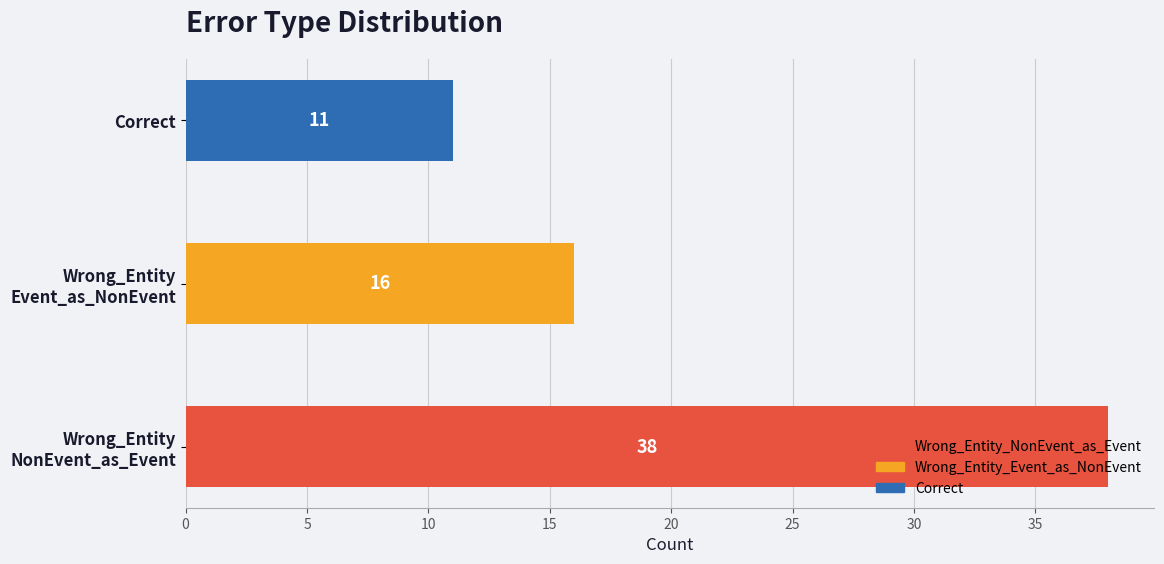

How many series are shown in this chart?

1